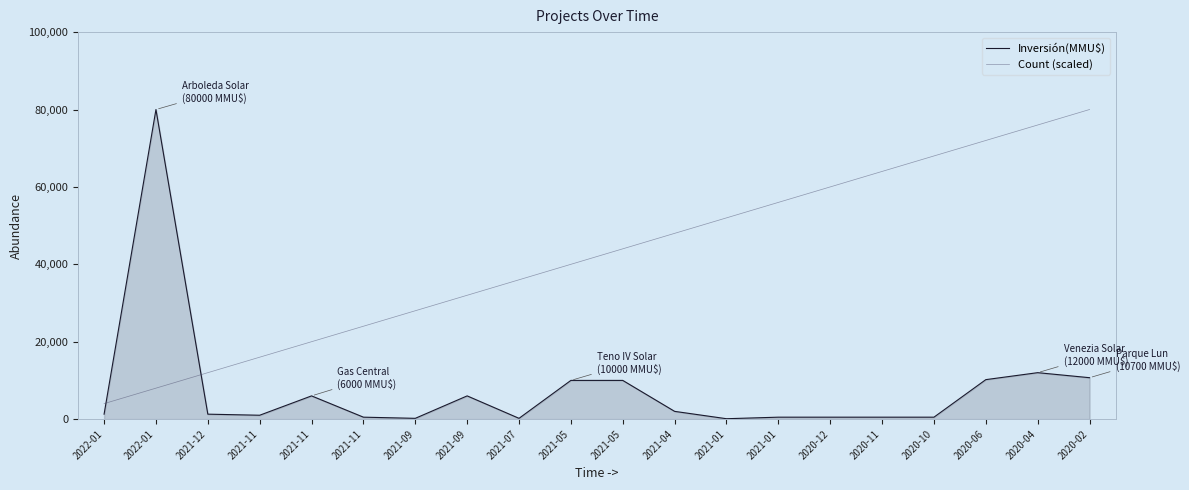

Does the chart have visible grid lines?

No